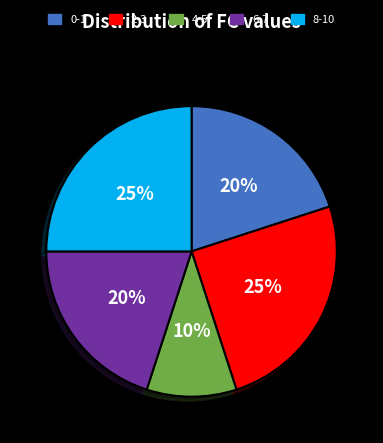

Is there any slice that represents more than half of the pie?

No